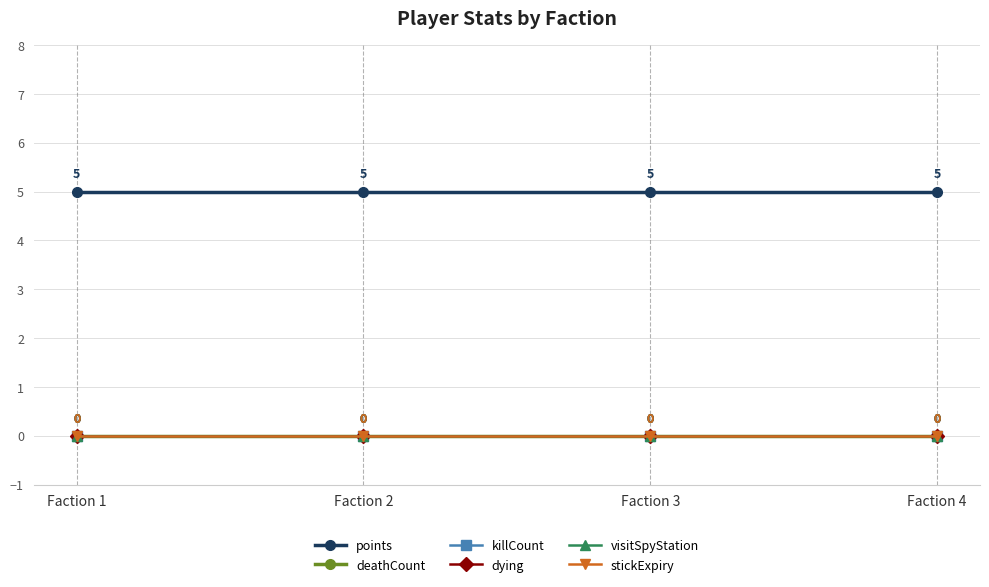

Does the chart have visible grid lines?

Yes